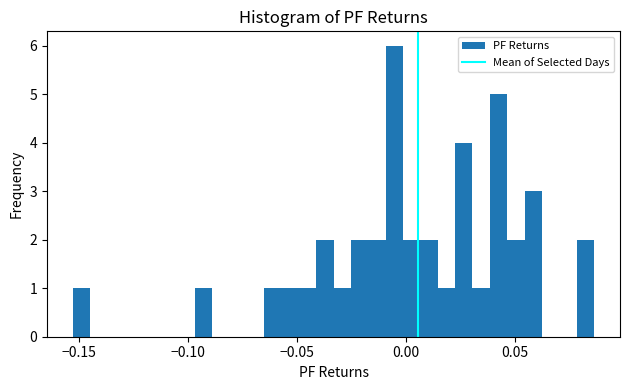

Read against the x-axis, roughly where is the centre of the tallest bar?

-0.005